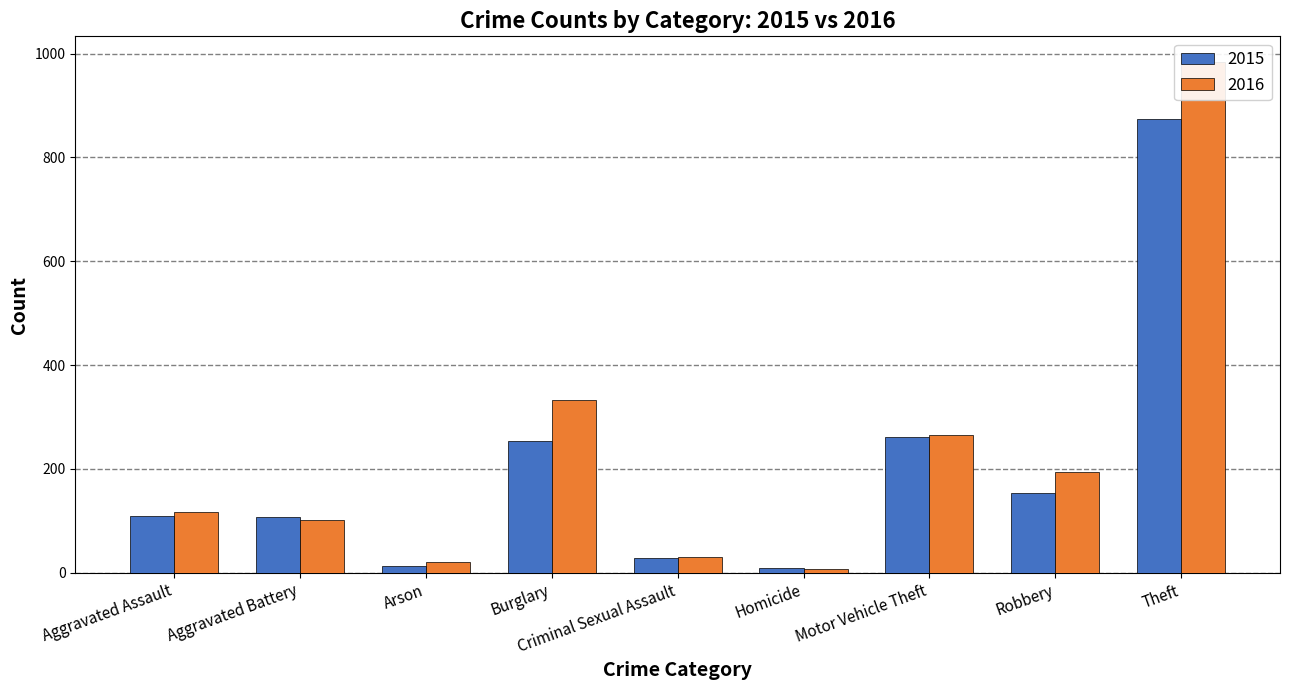

What is the average value of the 2015 series?

201